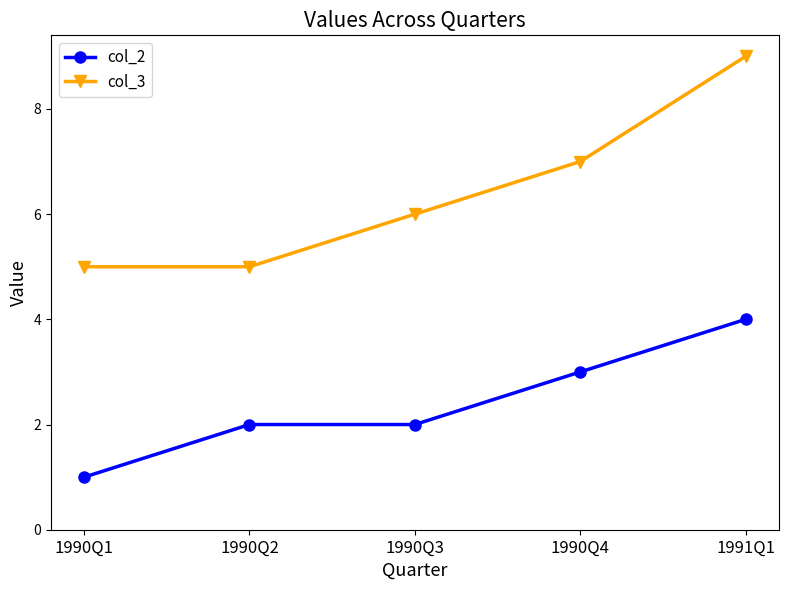

Rank the series at 1990Q4 from lowest to highest value.

col_2, col_3